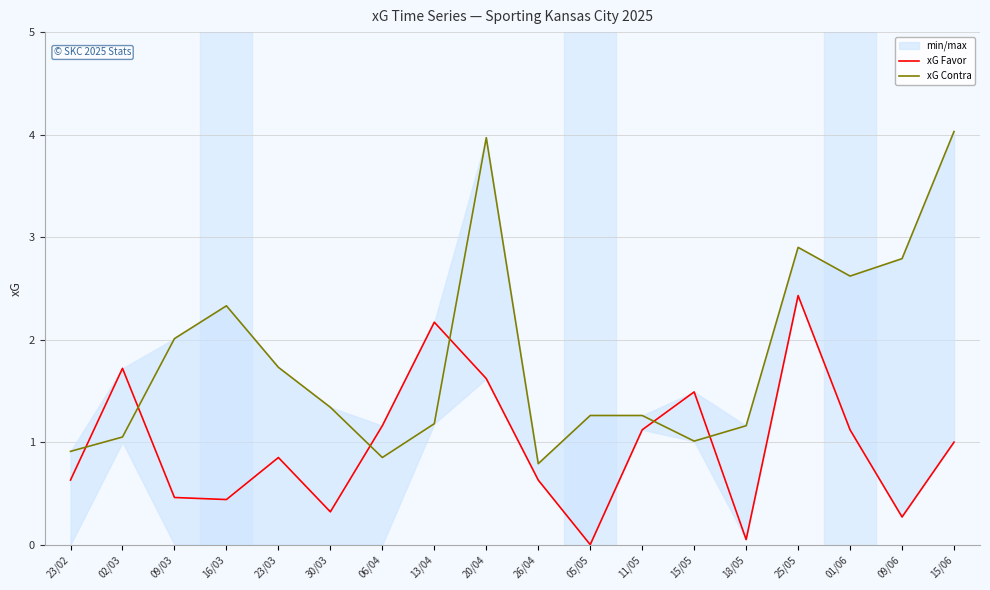

What is the difference between the second highest and minimum values in the xG Contra series?

3.2